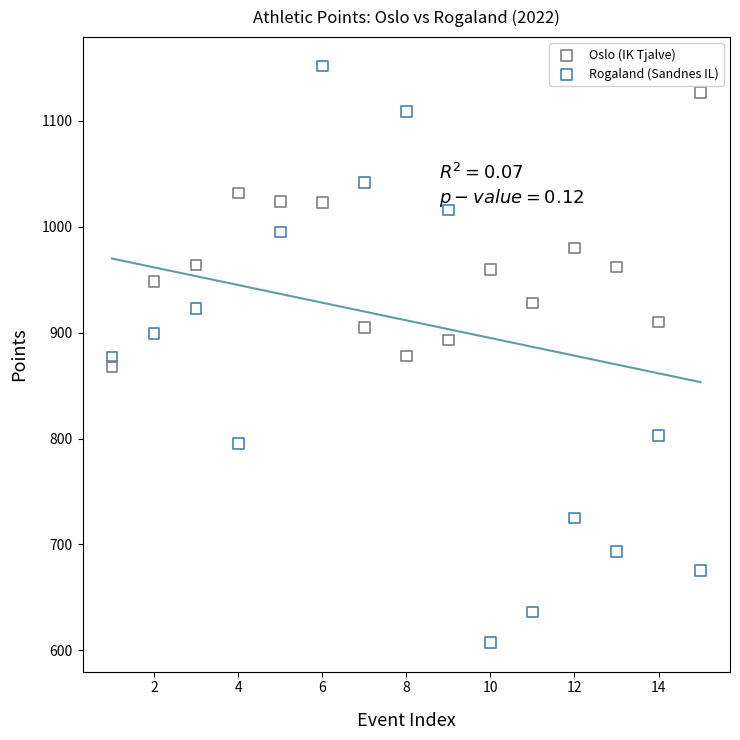

Which series reaches the minimum Y coordinate?

Rogaland (Sandnes IL)